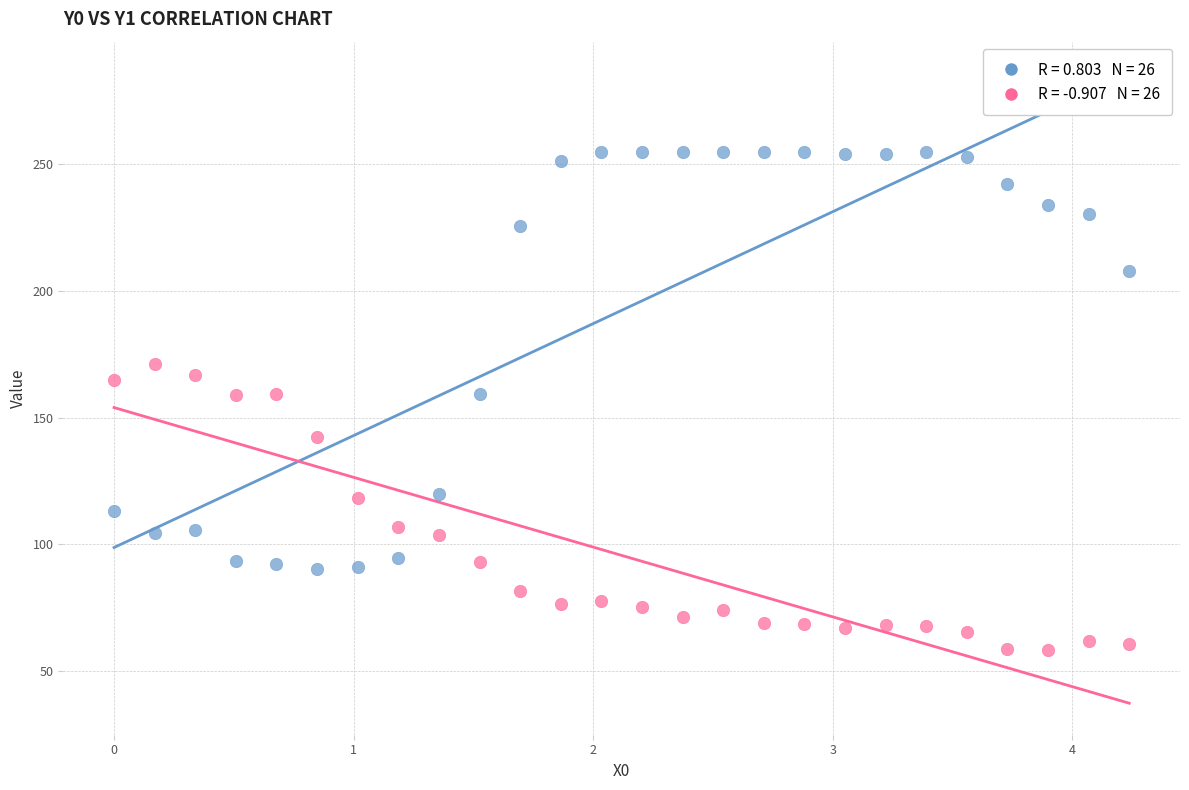

Across all data points, what is the range of X values (max minus min)?

4.2